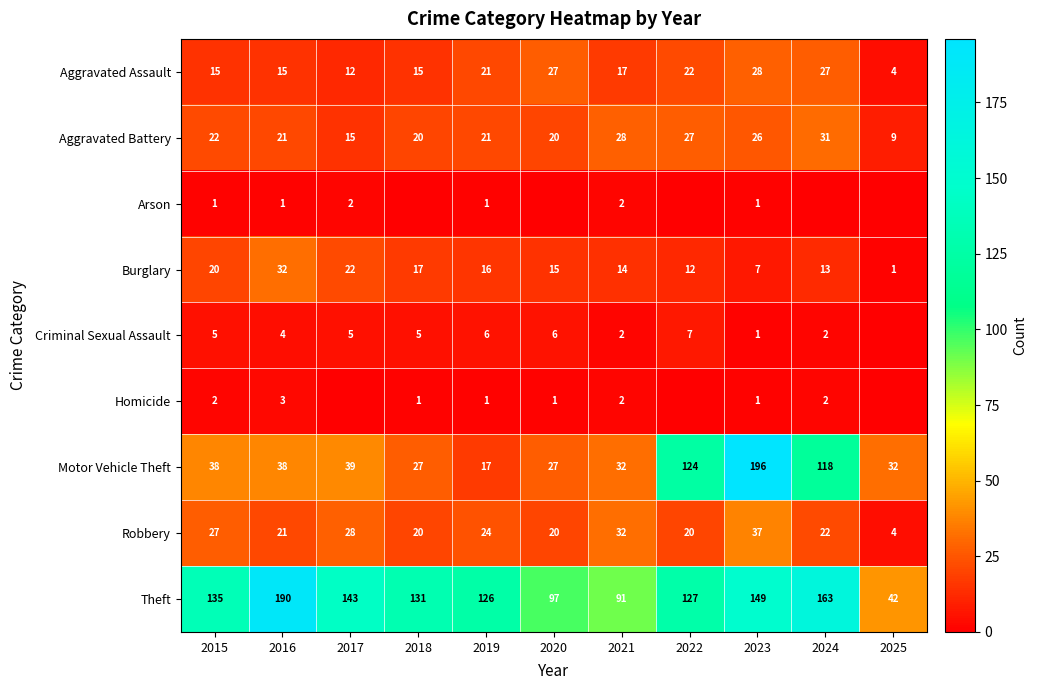

How many values in the Robbery series are below 22?

5